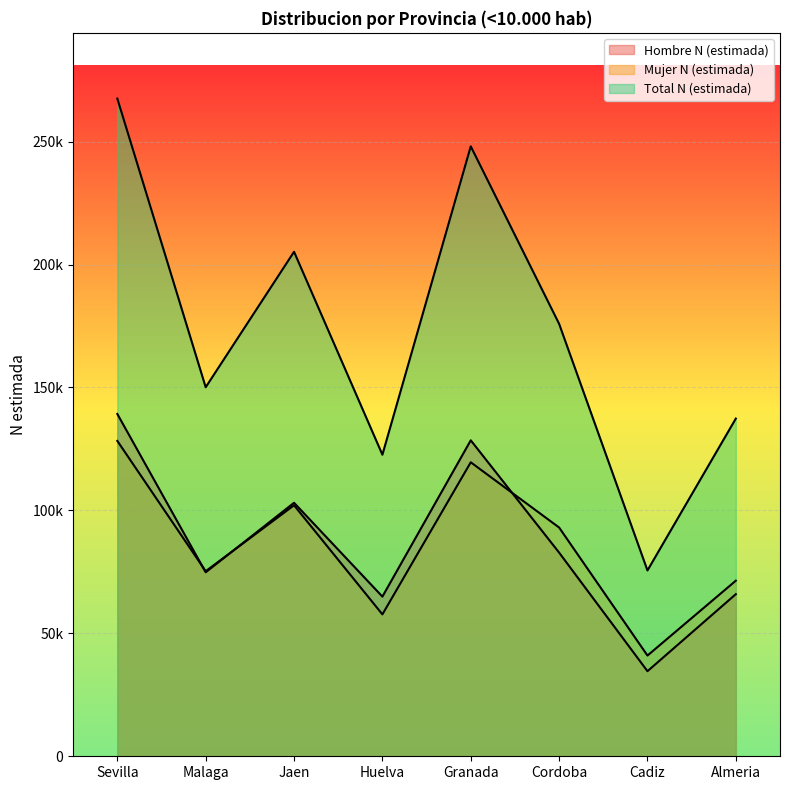

Which has a higher value, Sevilla or Huelva?

Sevilla